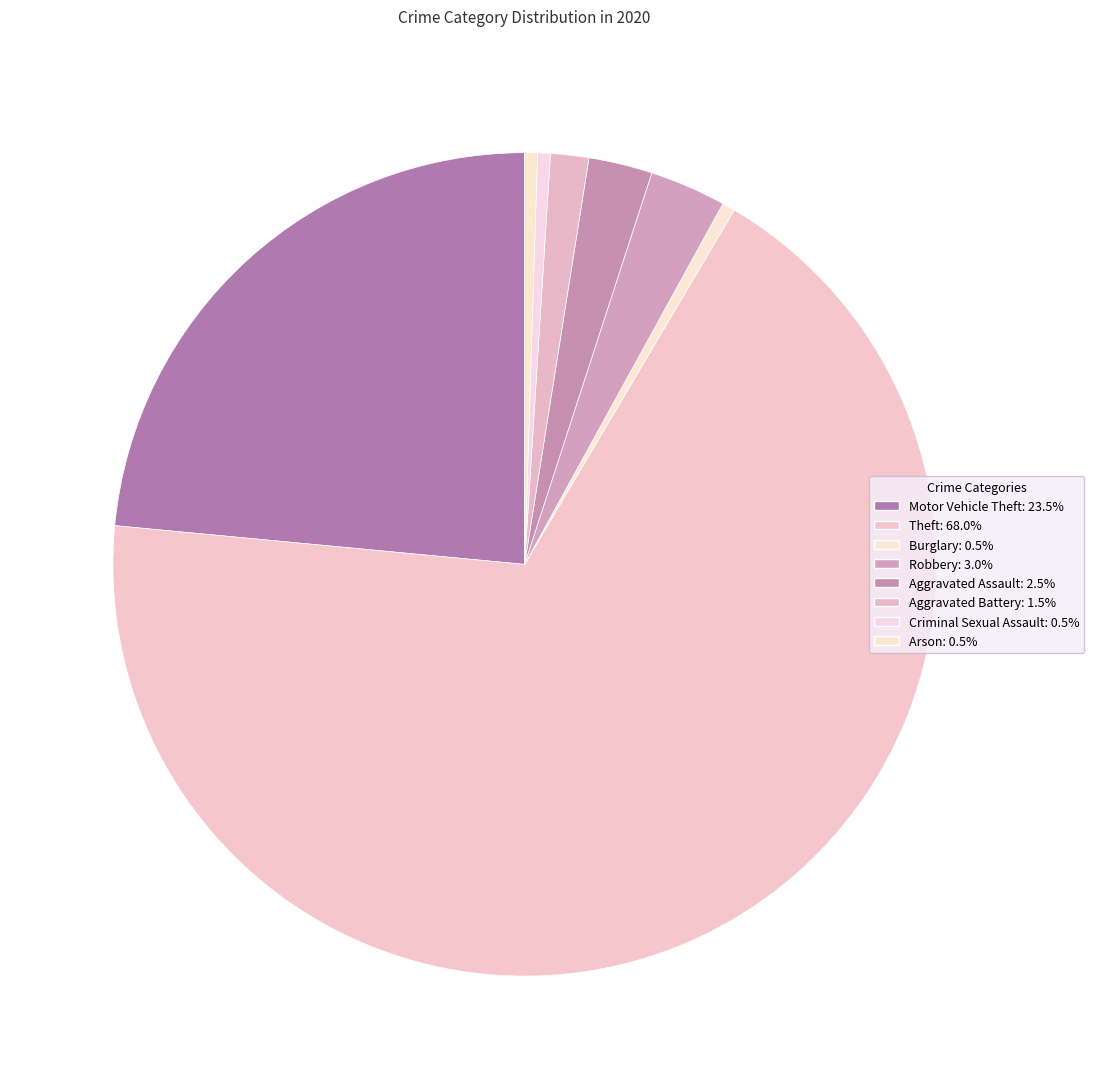

How many segments does this pie chart have?

8